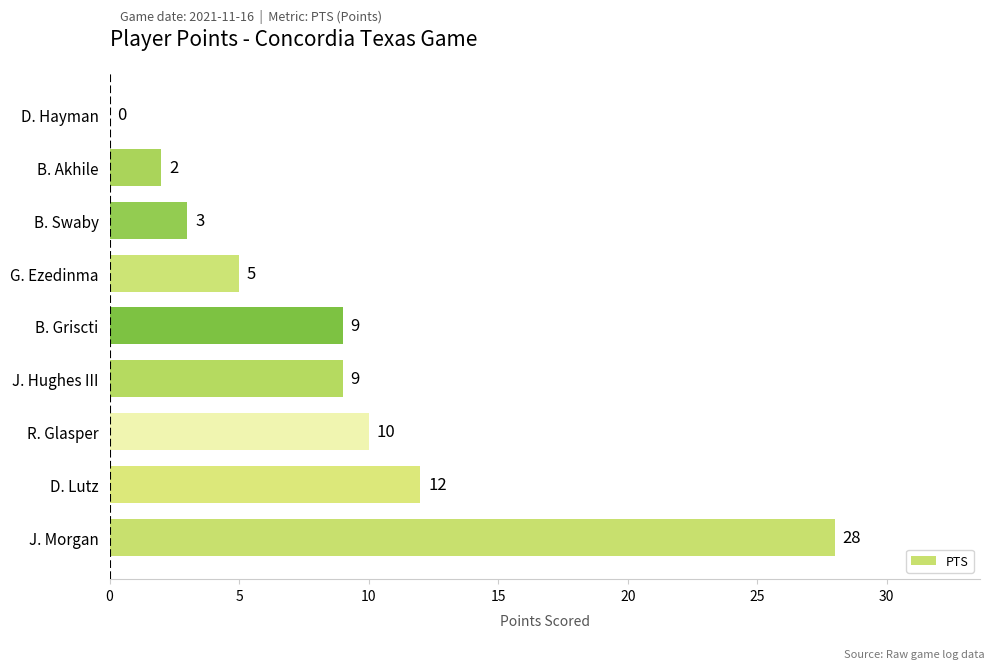

At which label is the value closest to 14?

D. Lutz